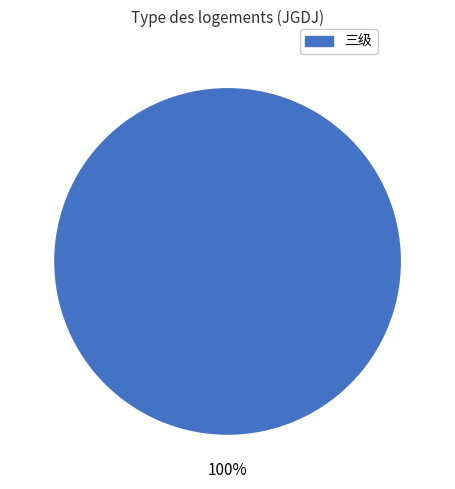

True or false: 三级 accounts for 91% of the total.

False